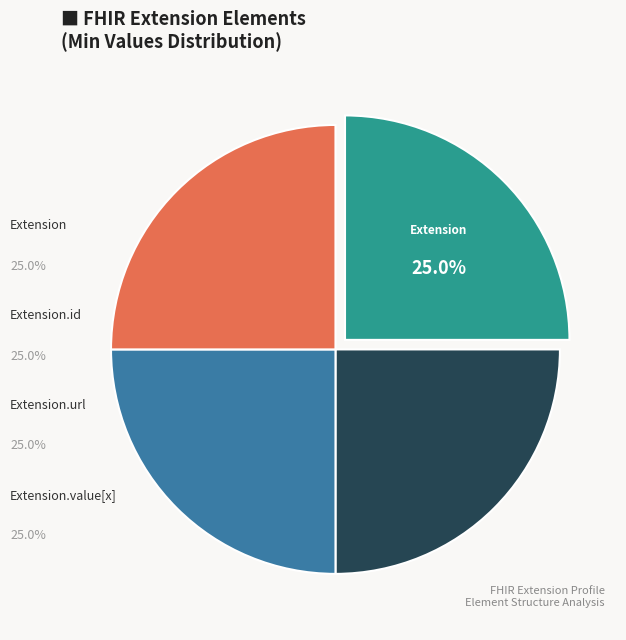

Combined, do Extension and Extension.value[x] account for over 50%?

No